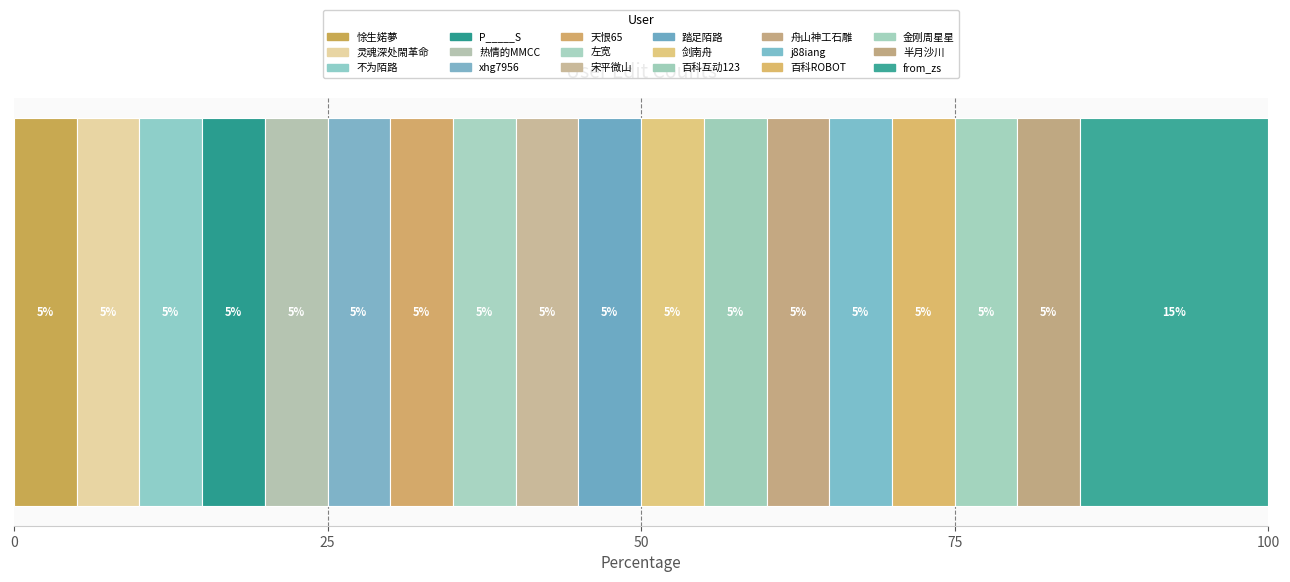

How many categories are shown in the chart?

1